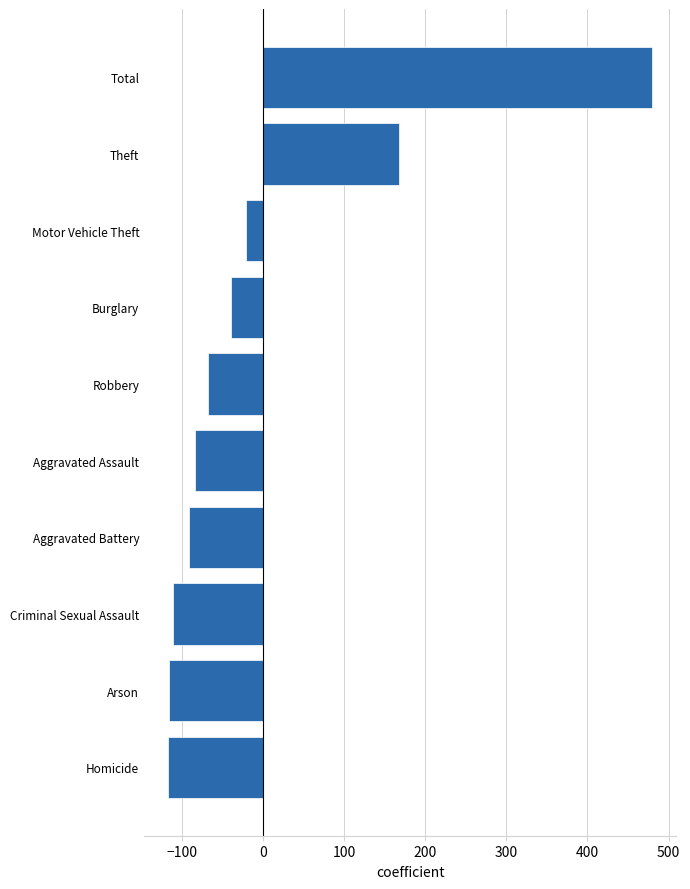

At which label is the value closest to 181?

Theft